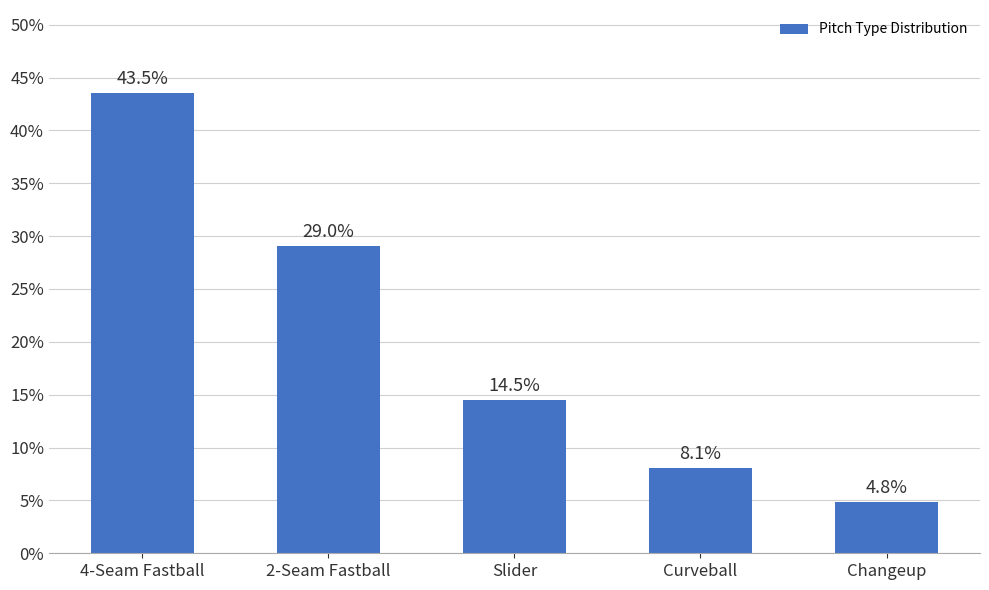

The value at Slider is 0.1. True or false?

True